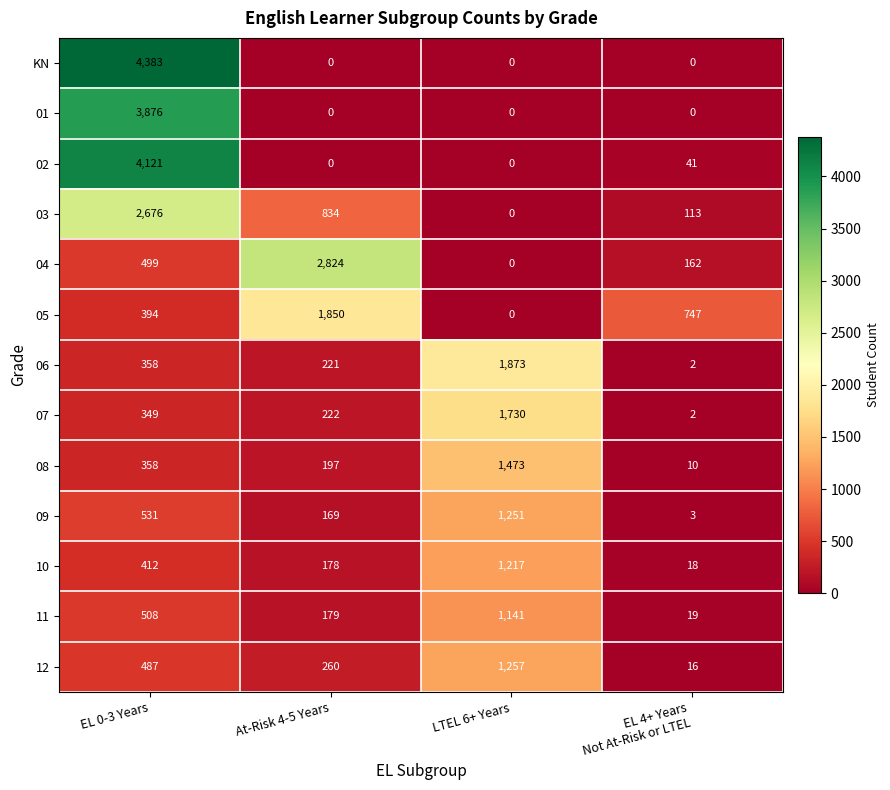

How many 09 values are between 169 and 1251?

3